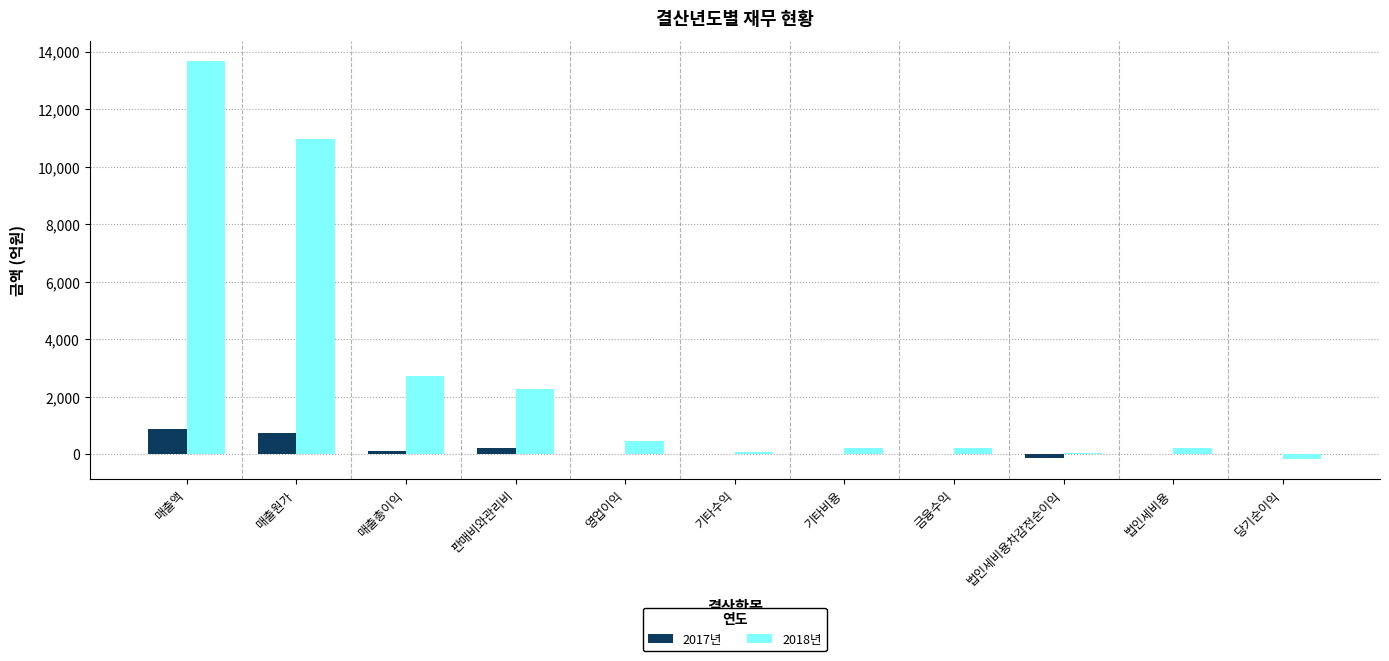

How many groups of bars are there?

11